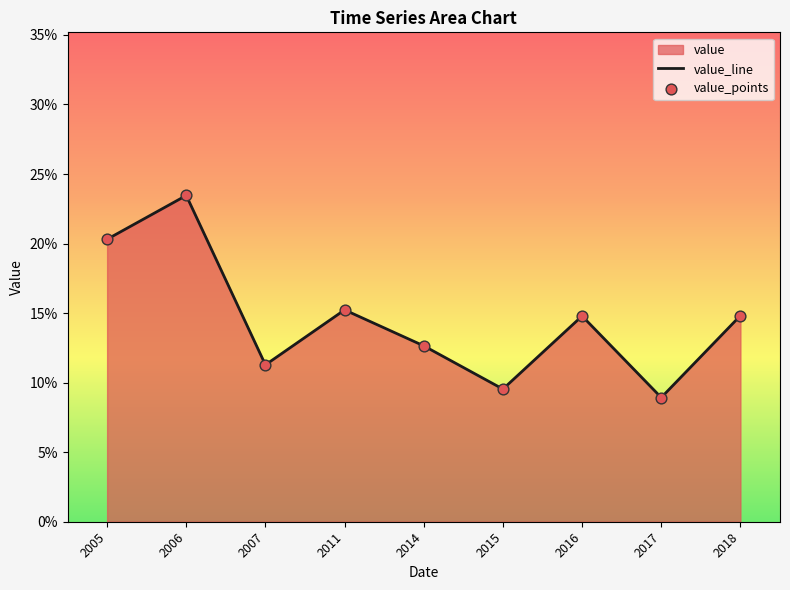

Which series reaches the minimum Y coordinate?

value_line